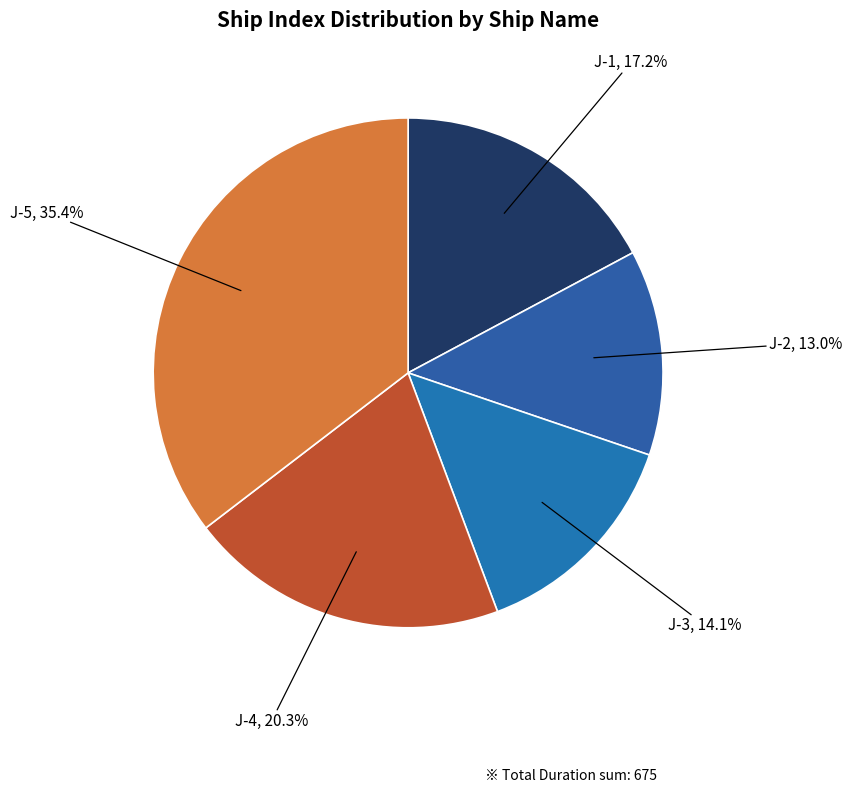

How many slices are in this pie chart?

5